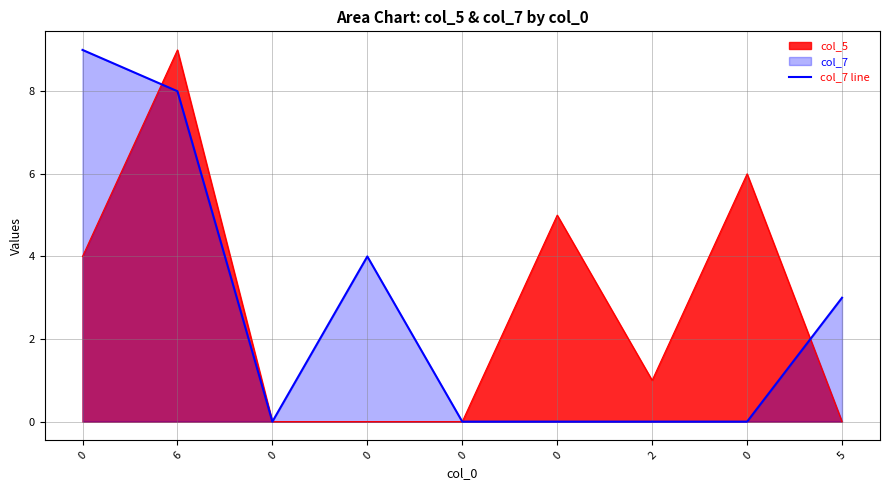

What is the average value?

3